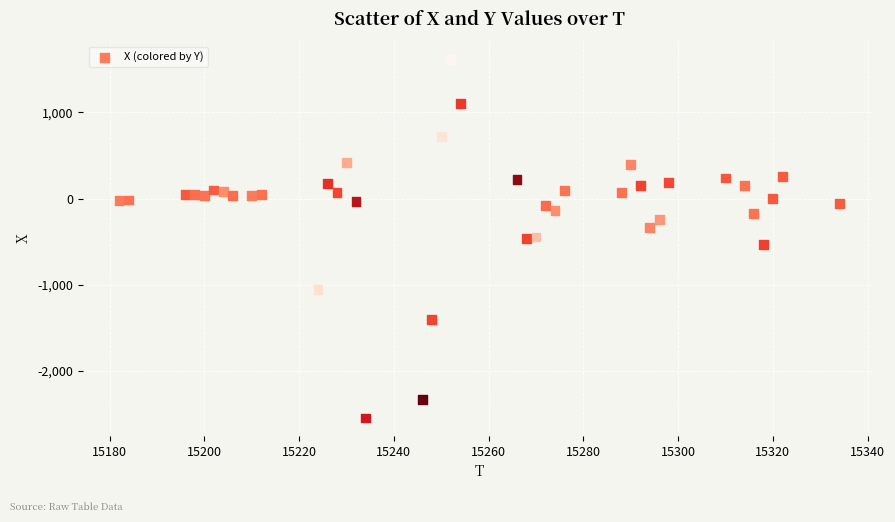

What is the range of X values (max minus min)?

152